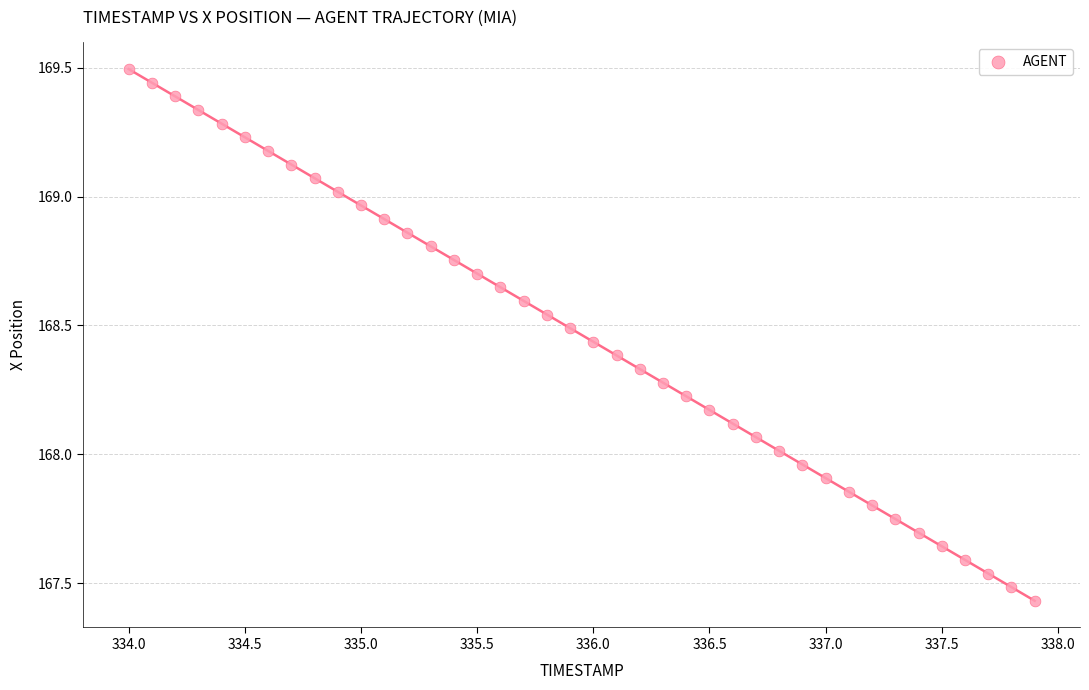

What is the range of X values (max minus min)?

3.9